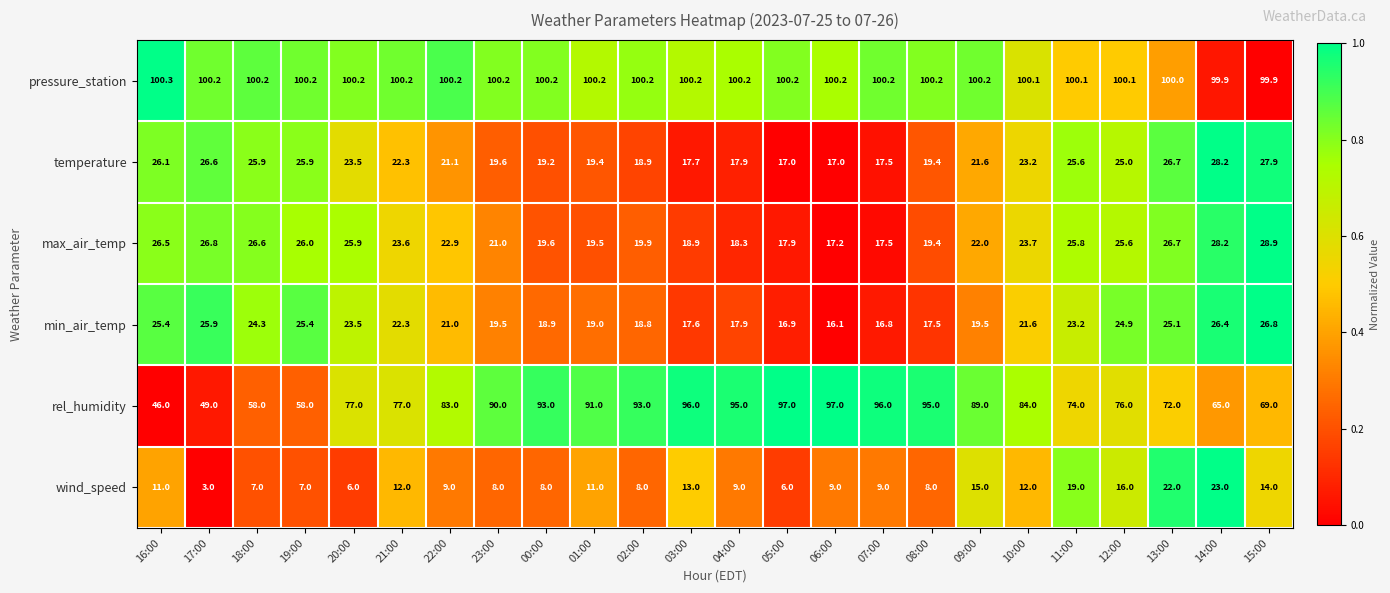

Which series has the widest spread of values?

rel_humidity